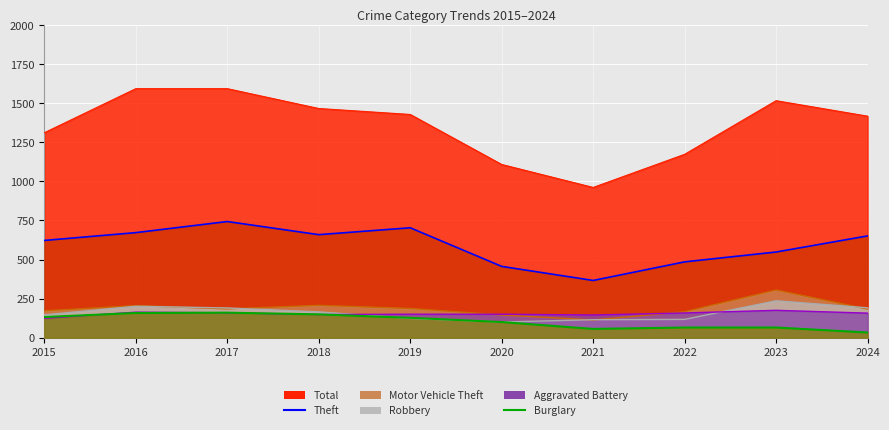

True or false: Motor Vehicle Theft and Aggravated Battery intersect in this chart.

True